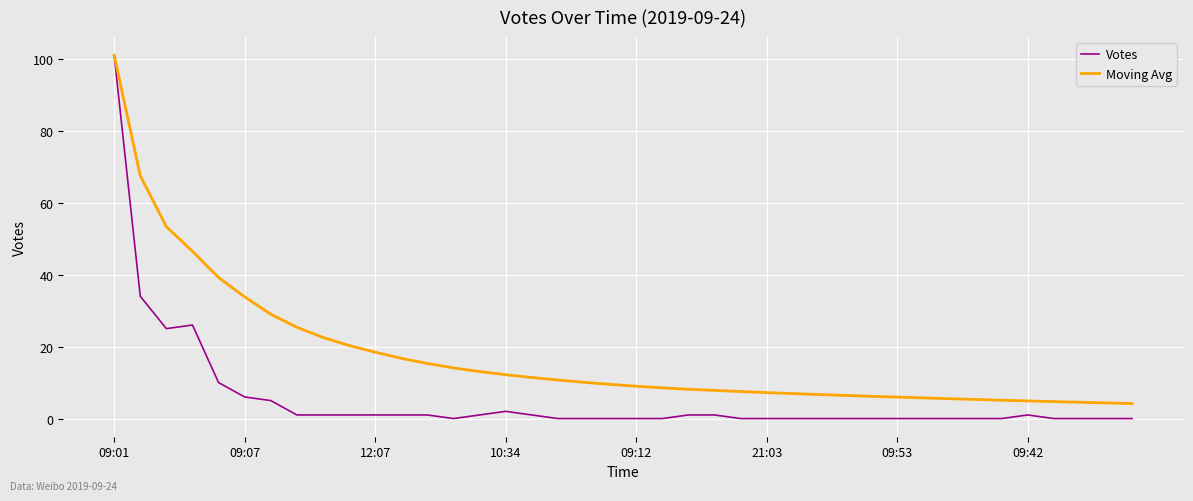

List the series in order of their overall mean, highest first.

Moving Avg, Votes